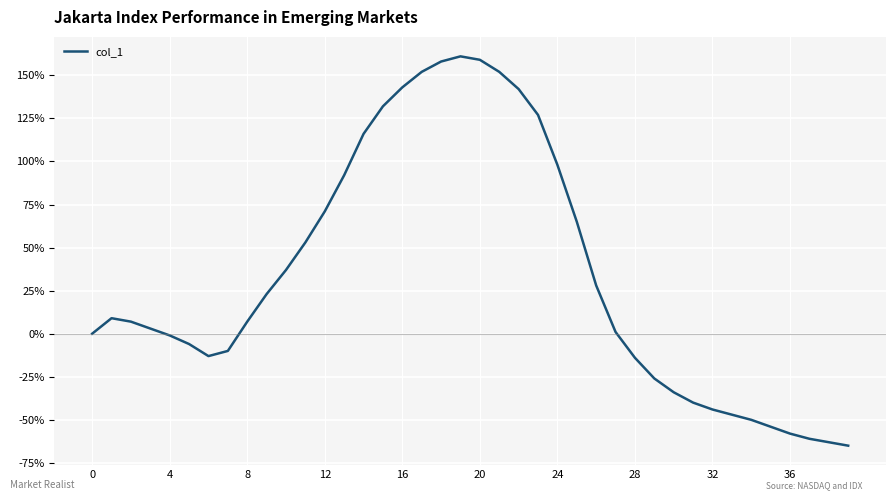

Does the chart display data point markers on the line(s)?

No